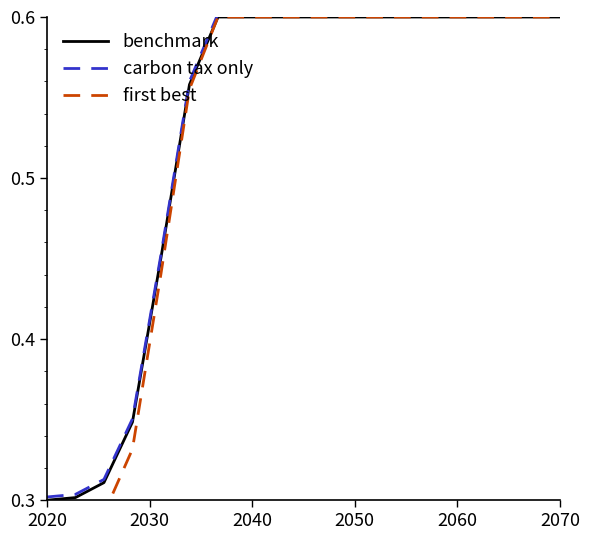

Is this an area chart (filled region under the line)?

No